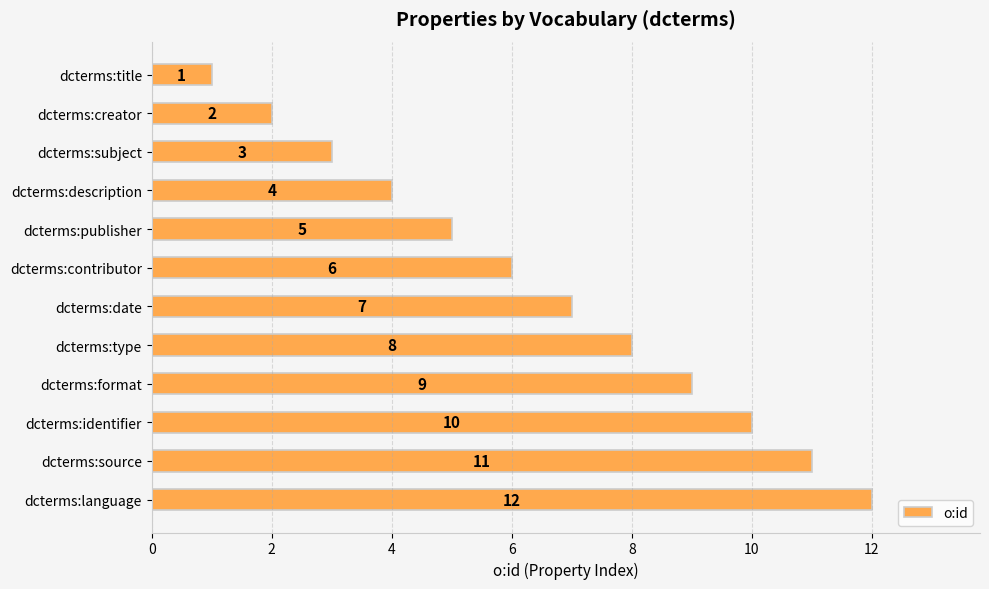

Rank the categories by value from lowest to highest.

dcterms:title, dcterms:creator, dcterms:subject, dcterms:description, dcterms:publisher, dcterms:contributor, dcterms:date, dcterms:type, dcterms:format, dcterms:identifier, dcterms:source, dcterms:language